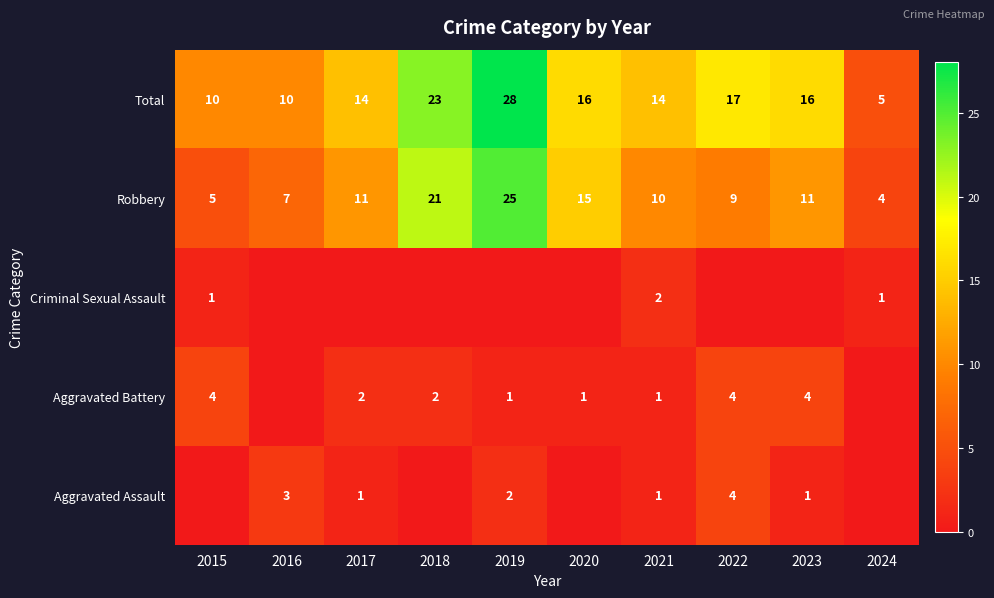

What is the difference between the Robbery values at 2023 and 2015?

6